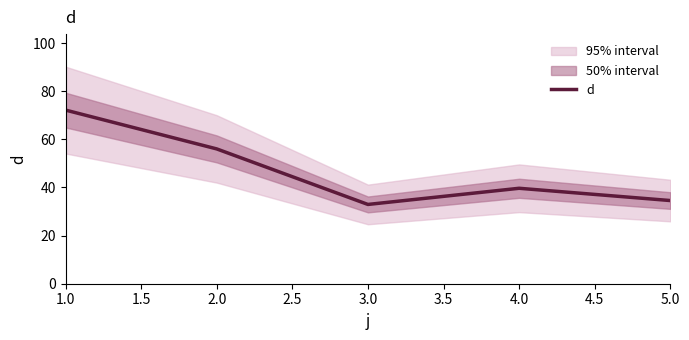

How many points are lower than both their immediate neighbors (excluding endpoints)?

1